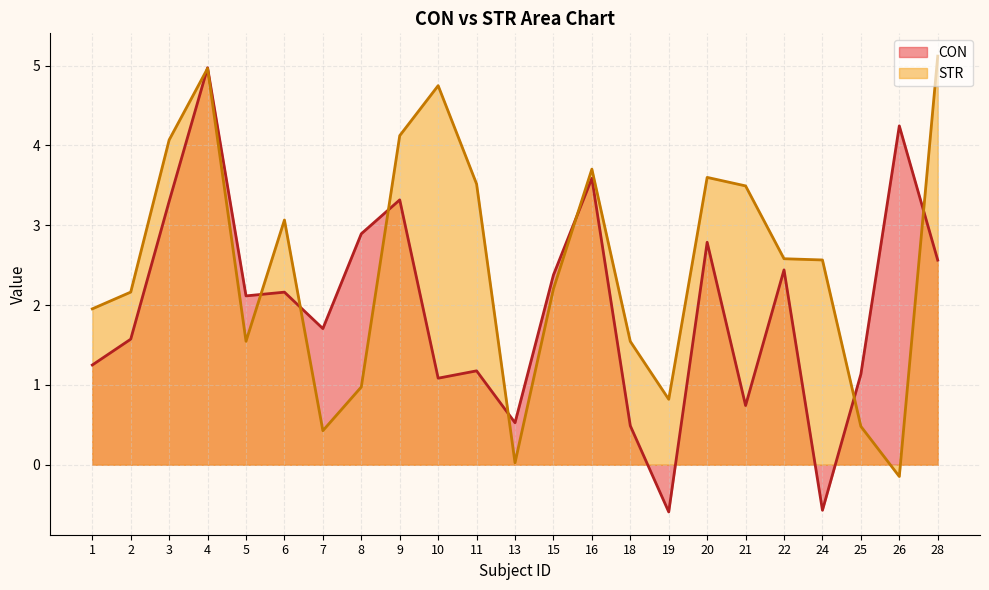

The value of STR at 16 is 3.7. True or false?

True